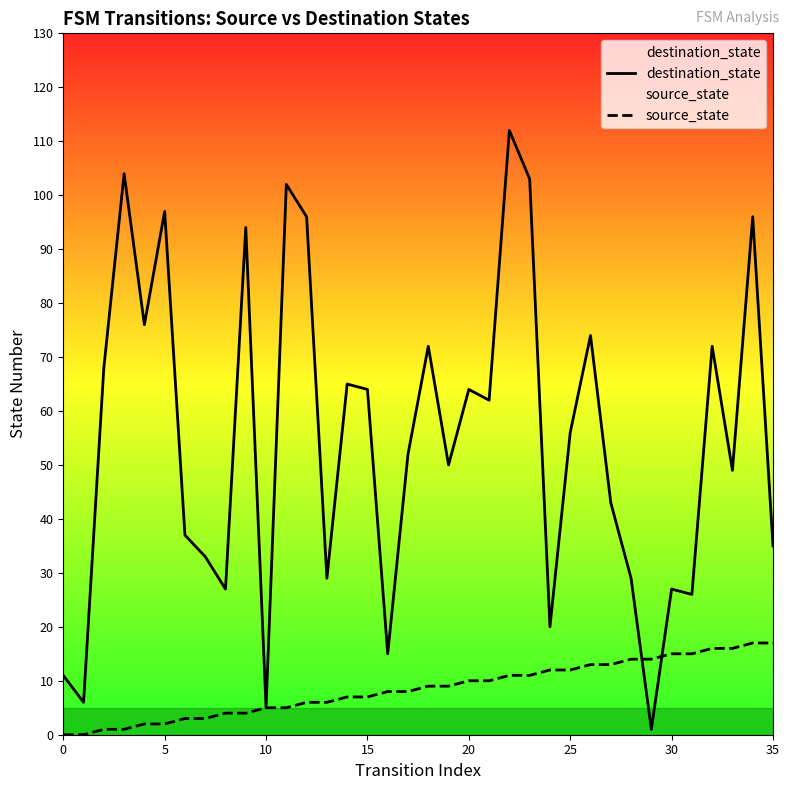

Reading left to right, what are all the values shown in this chart?

destination_state: 11	6	68	104	76	97	37	33	27	94	5	102	96	29	65	64	15	52	72	50	64	62	112	103	20	56	74	43	29	1	27	26	72	49	96	35
source_state: 0	0	1	1	2	2	3	3	4	4	5	5	6	6	7	7	8	8	9	9	10	10	11	11	12	12	13	13	14	14	15	15	16	16	17	17